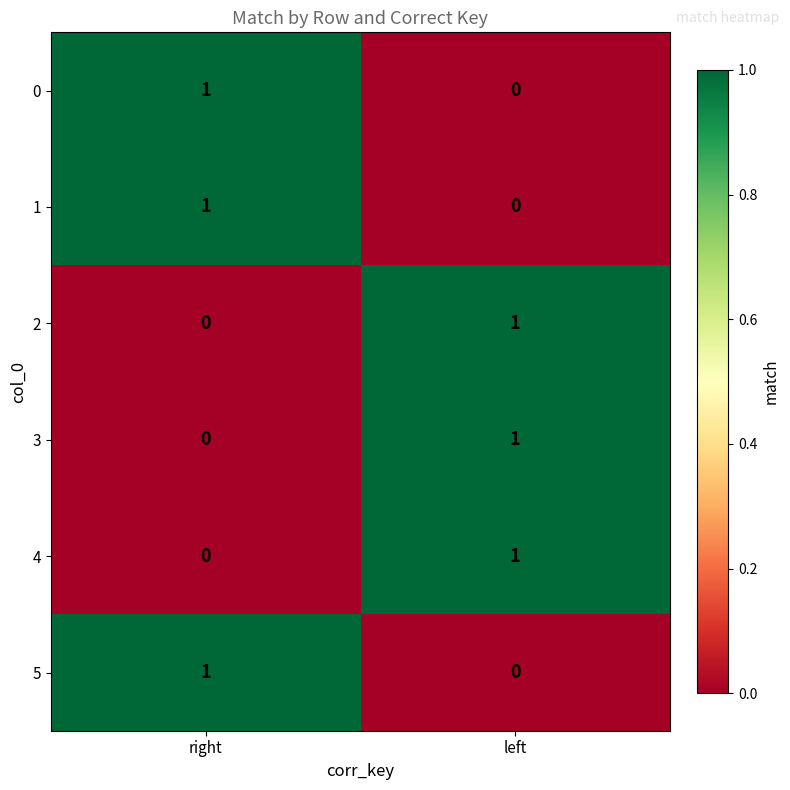

Reading left to right, what are all the values shown in this chart?

0: right=1	left=0
1: right=1	left=0
2: right=0	left=1
3: right=0	left=1
4: right=0	left=1
5: right=1	left=0